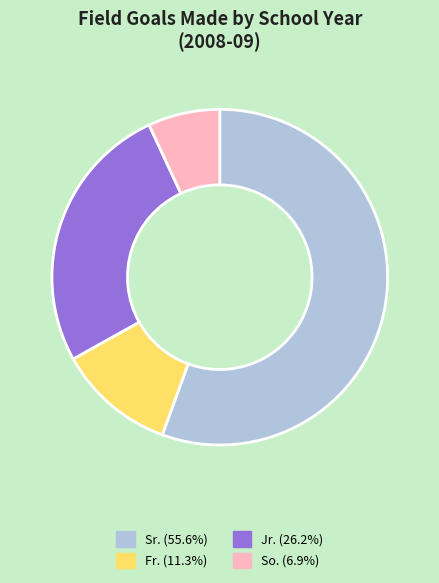

Combined, do So. (6.9%) and Jr. (26.2%) account for over 50%?

No